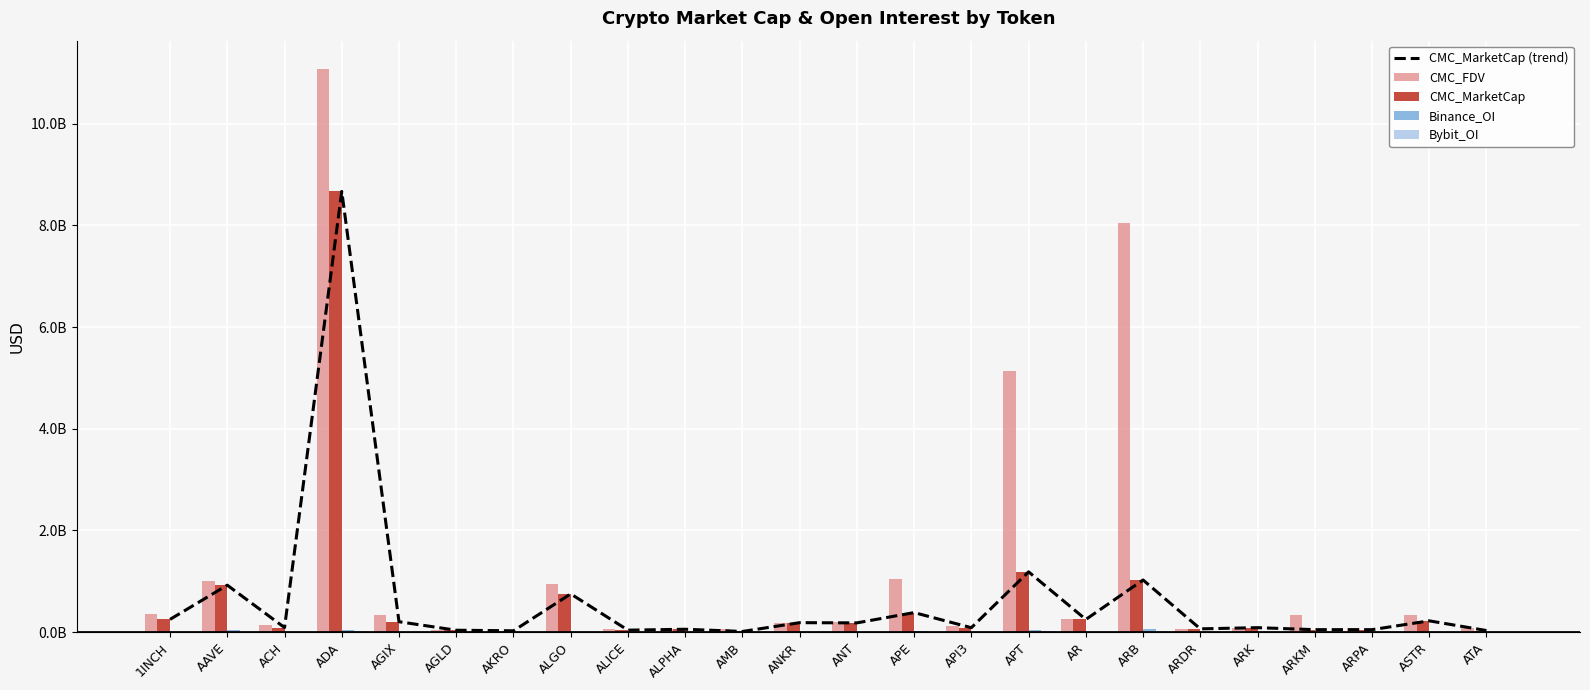

At which label does CMC_MarketCap reach its minimum?

AMB